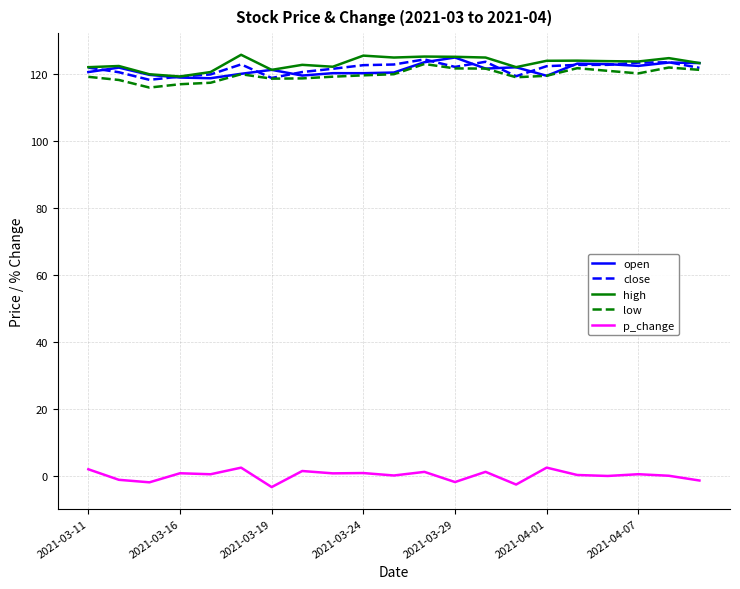

What is the highest value of the close series?

124.4